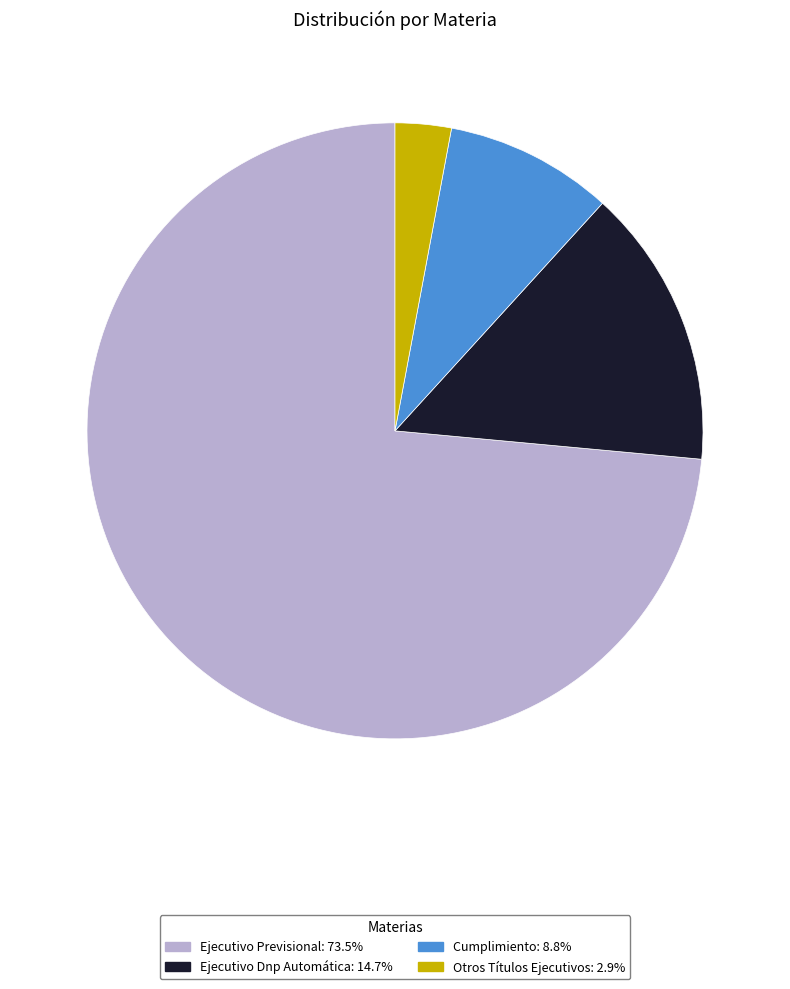

Does any single category account for the majority?

Yes